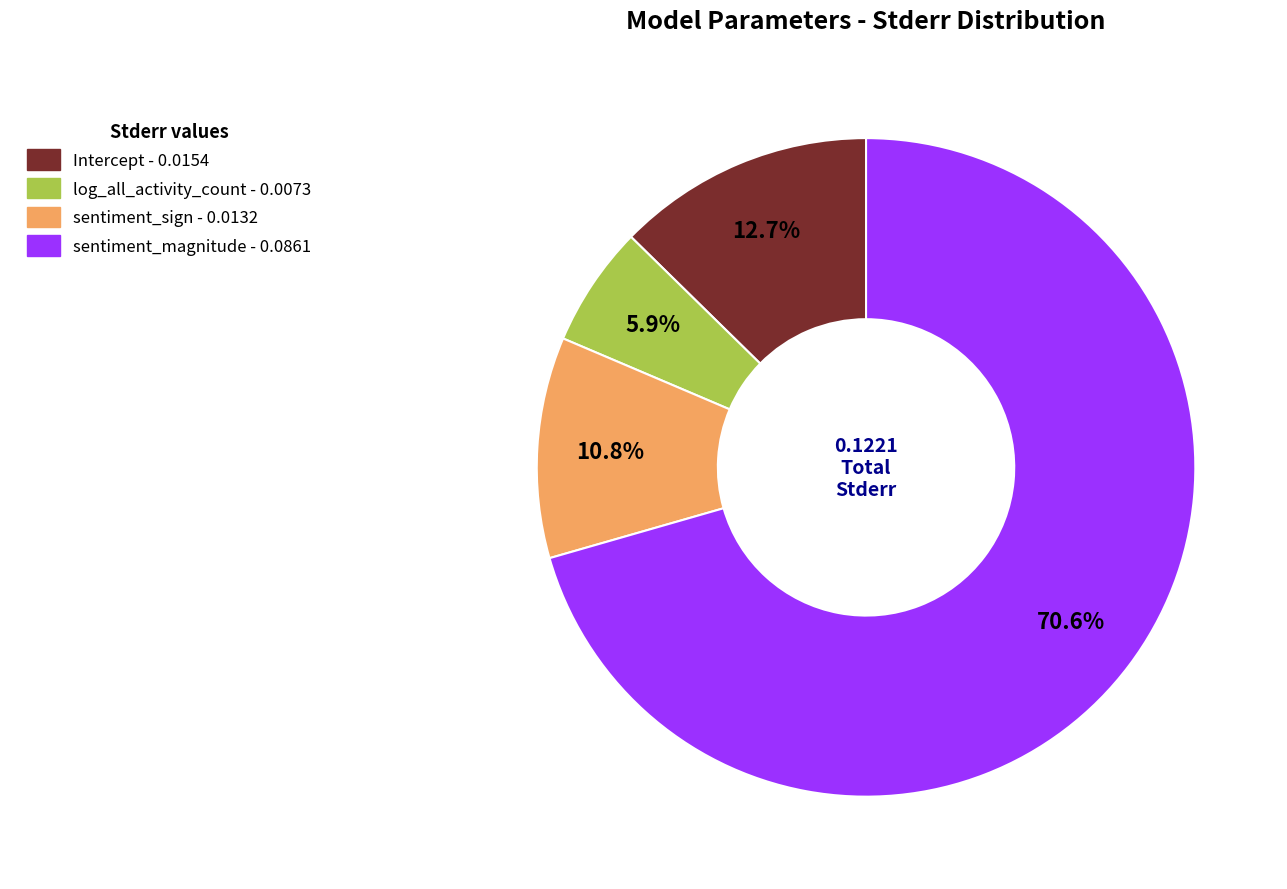

Does any single category account for the majority?

Yes